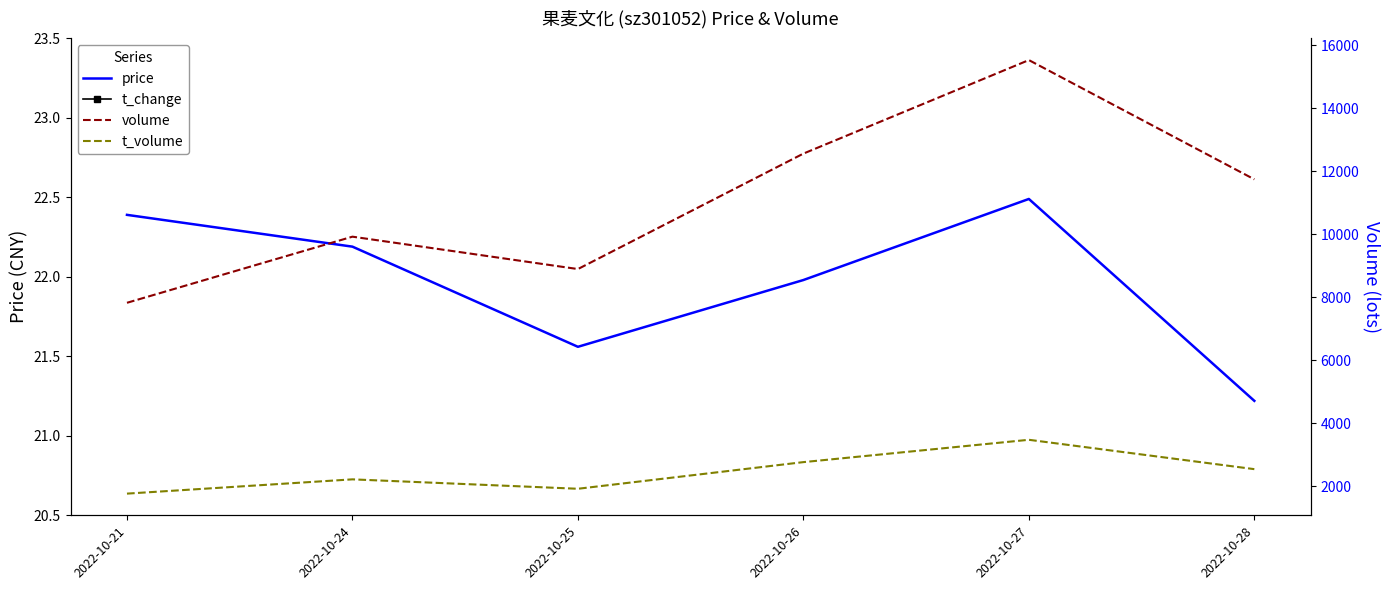

True or false: t_volume and price cross at least once.

False